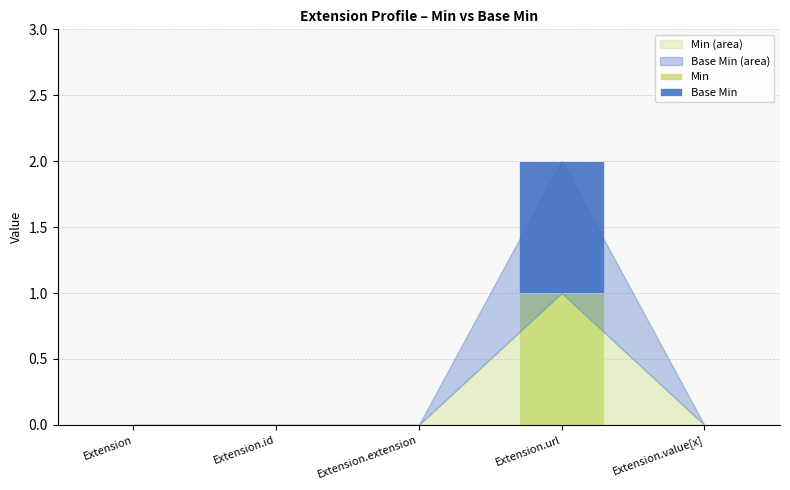

Which category has the highest value in the Min series?

Extension.url